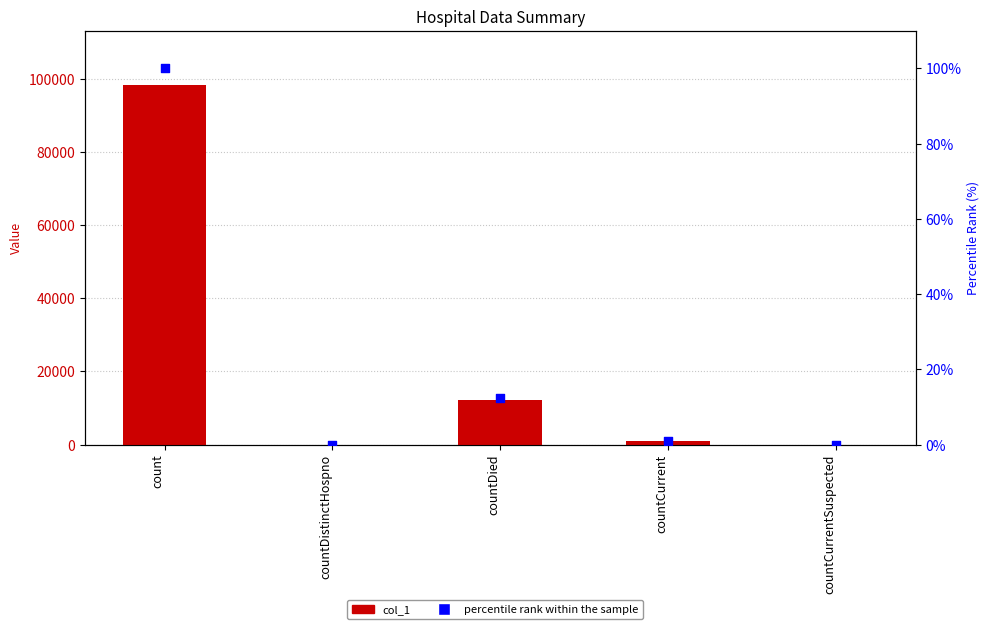

Which series has the largest Y range (max minus min)?

col_1